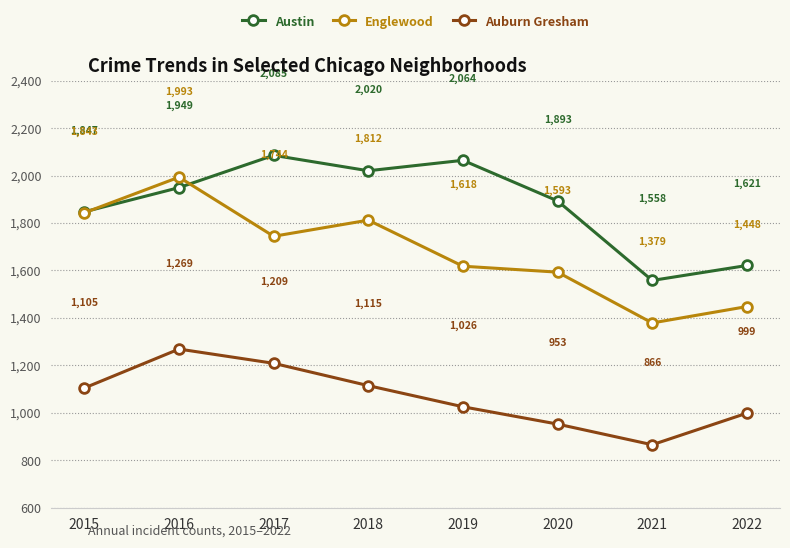

Is it true that Englewood equals 742 at 2020?

False